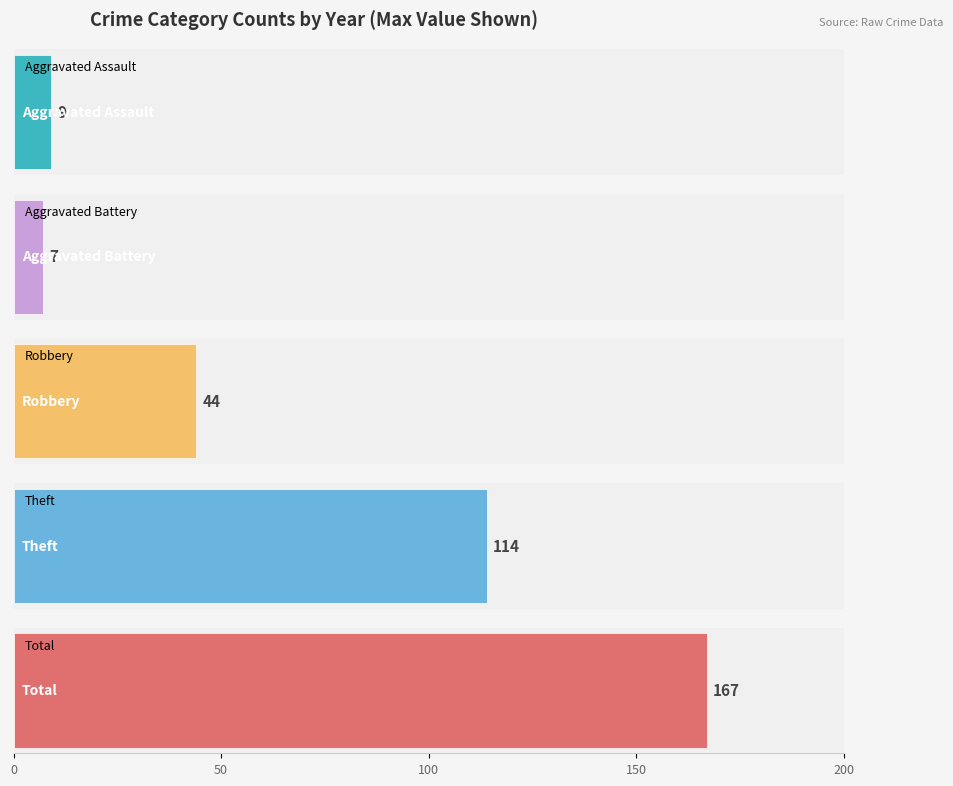

What are all the series names shown in the legend?

Aggravated Assault, Aggravated Battery, Robbery, Theft, Total